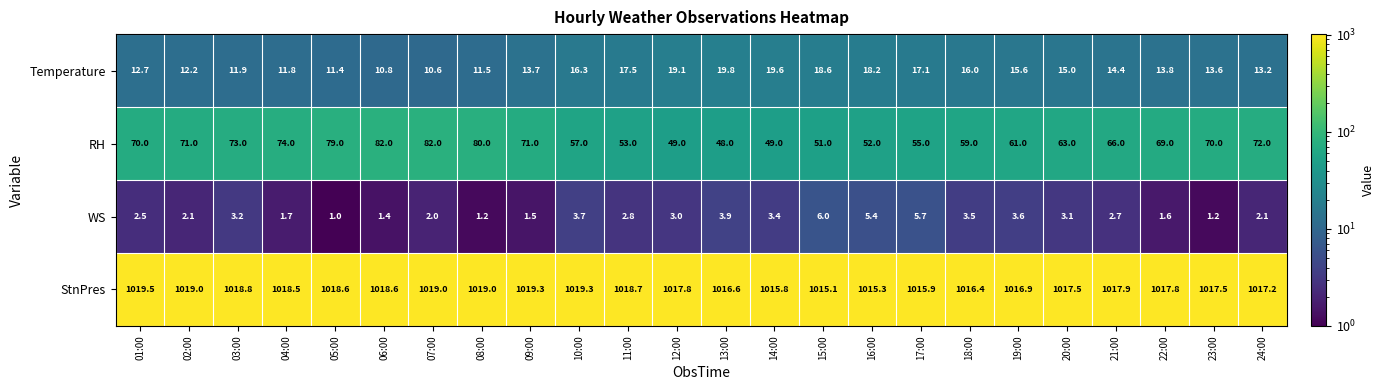

Which series has the largest range (max minus min)?

RH